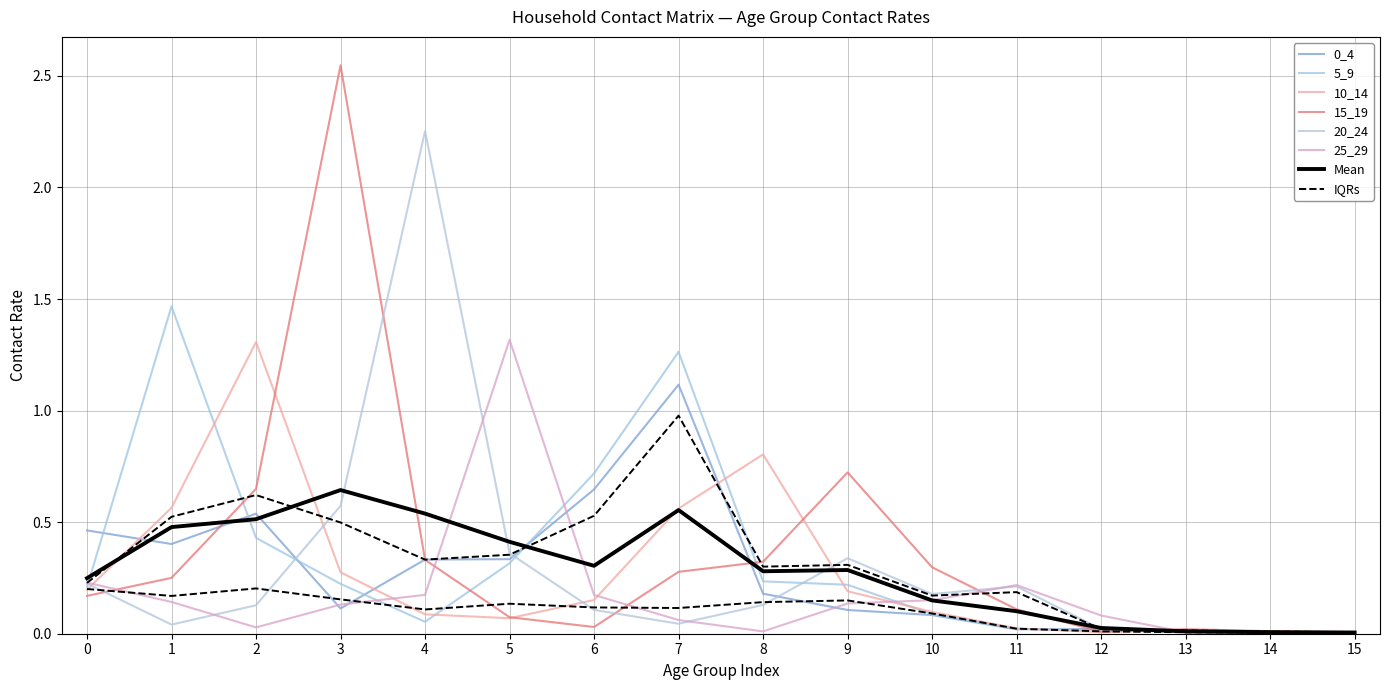

At how many categories does at least one series exceed 0?

16